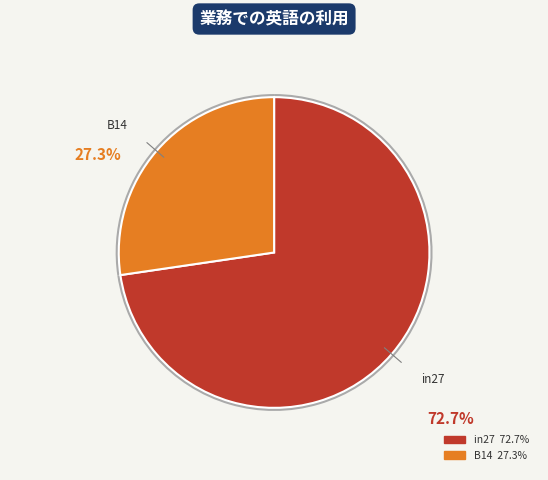

Which slice represents more than half of the pie?

in27